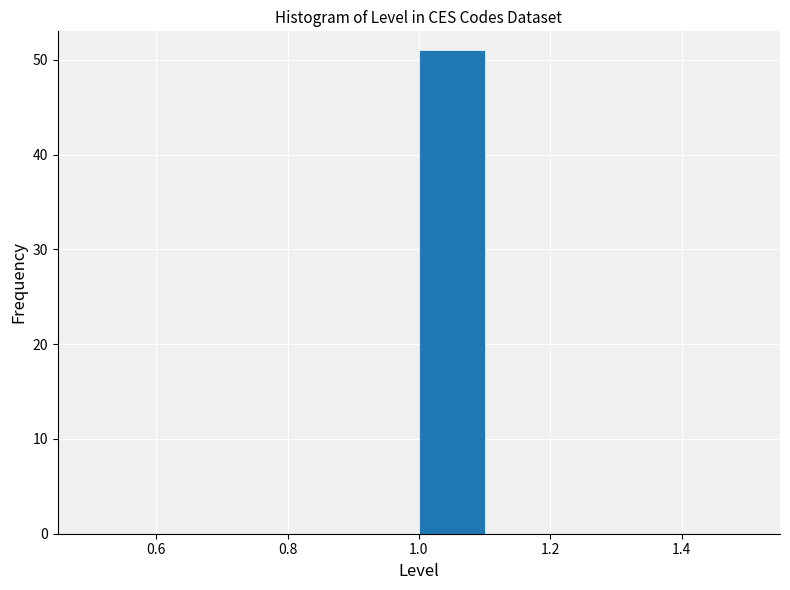

What is the height of the bar covering 1.0 to 1.1 on the x-axis? The values are not printed on the chart, so give them approximately, as read against the axis.

51